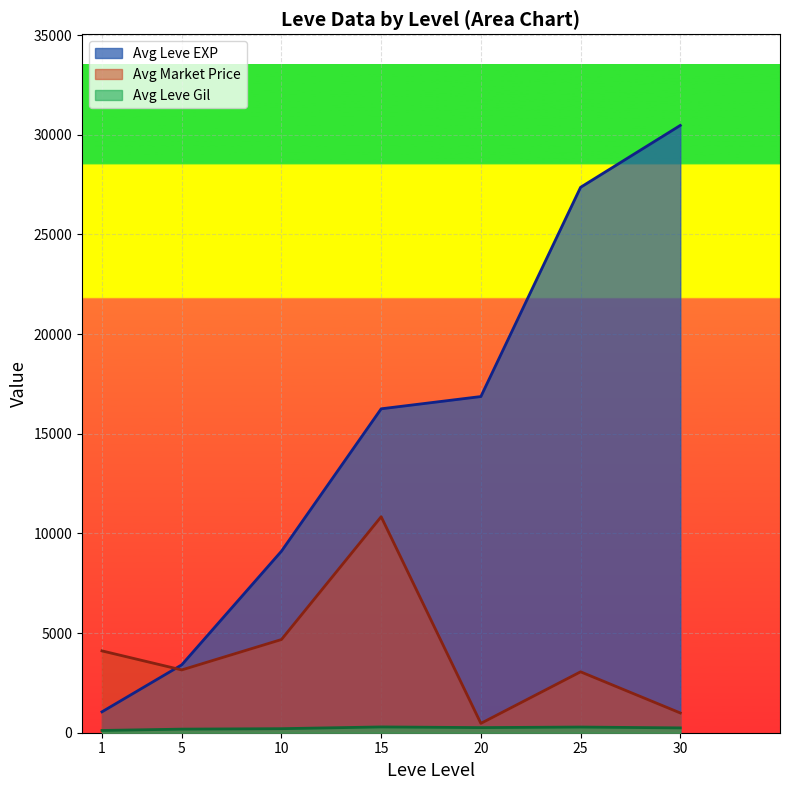

Which series has the largest total across all categories?

Avg Leve EXP